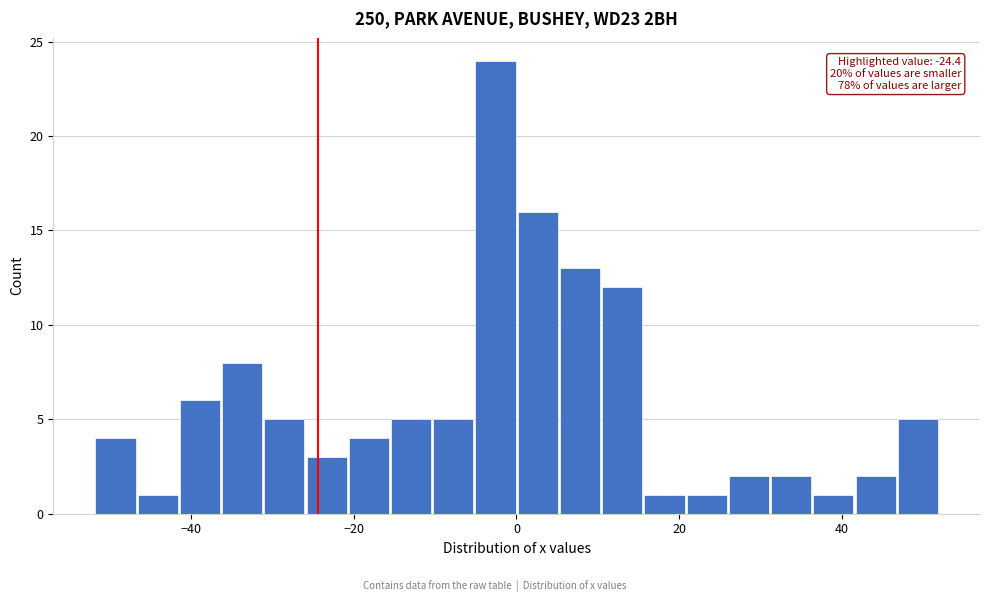

Around what value on the x-axis is the tallest bar? Give the approximate position of its centre, as read against the axis.

-2